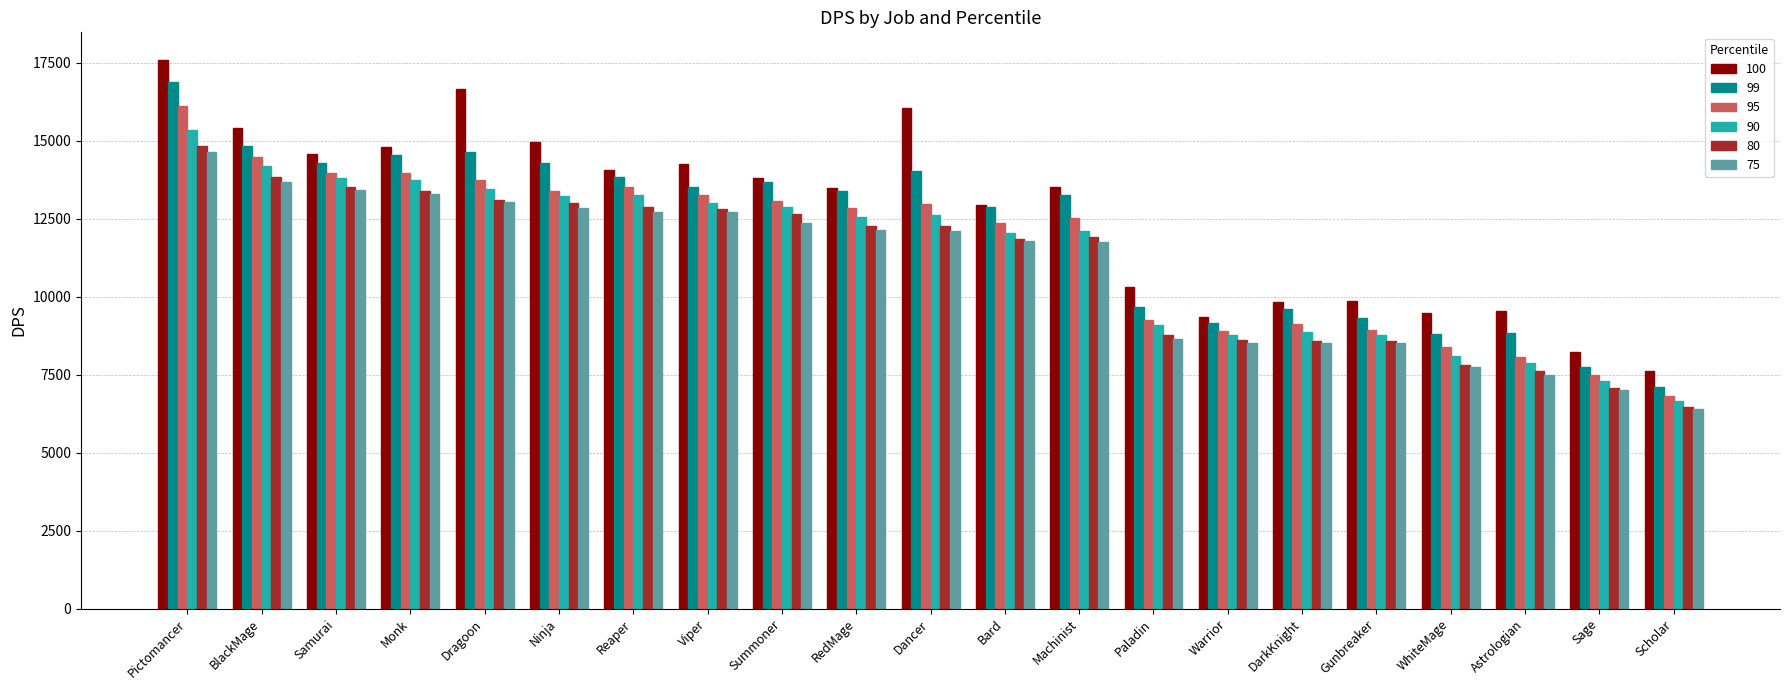

What is the value of the 99 bar at the 19th from the left?

8822.7